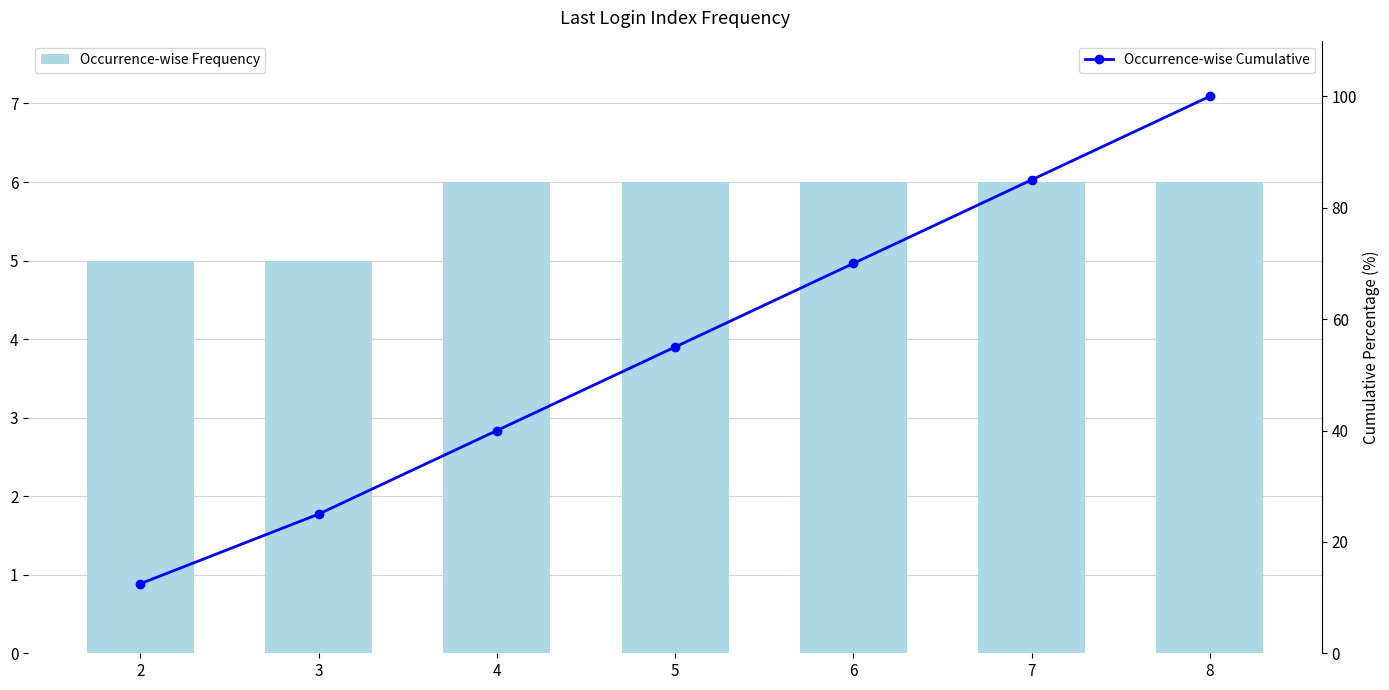

Reading left to right, transcribe all the data shown in this chart.

Occurrence-wise Frequency: 2=5.0	3=5.0	4=6.0	5=6.0	6=6.0	7=6.0	8=6.0
Occurrence-wise Cumulative: 2=12.5	3=25.0	4=40.0	5=55.0	6=70.0	7=85.0	8=100.0